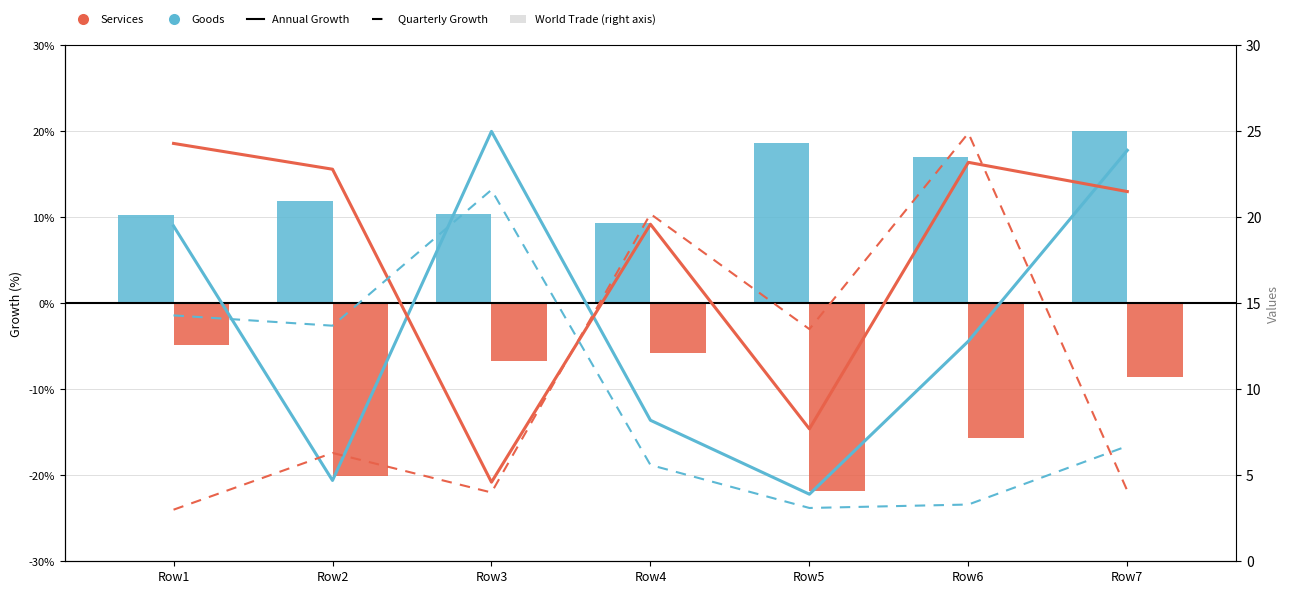

The Annual Growth (Goods) series shows 19.8 at Row6. True or false?

False